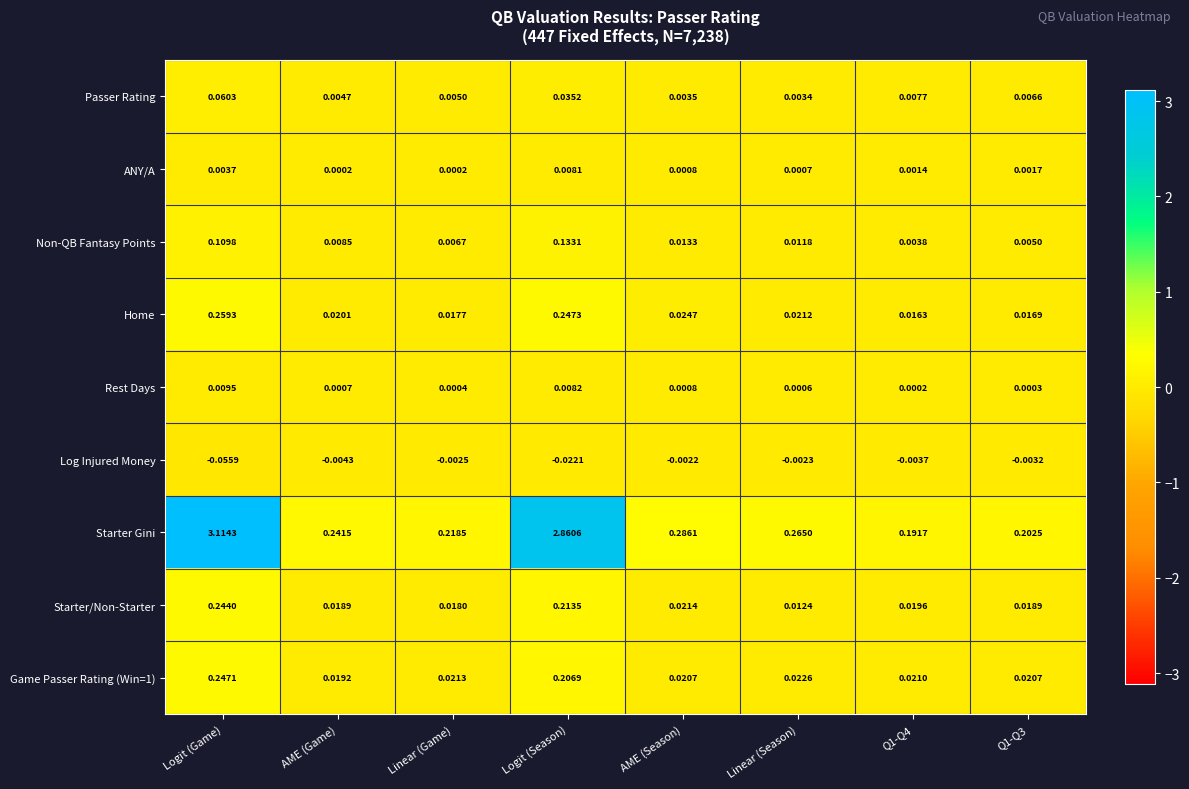

Which series has the largest range (max minus min)?

Starter Gini